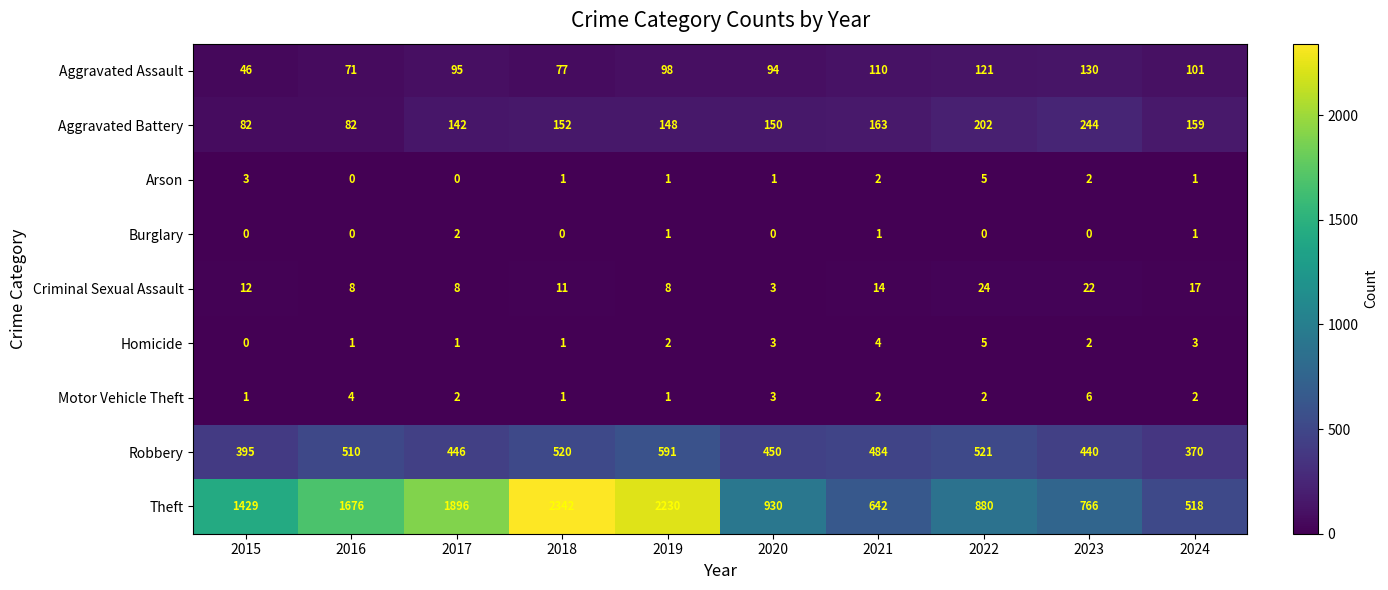

What is the sum of all Robbery values?

4727